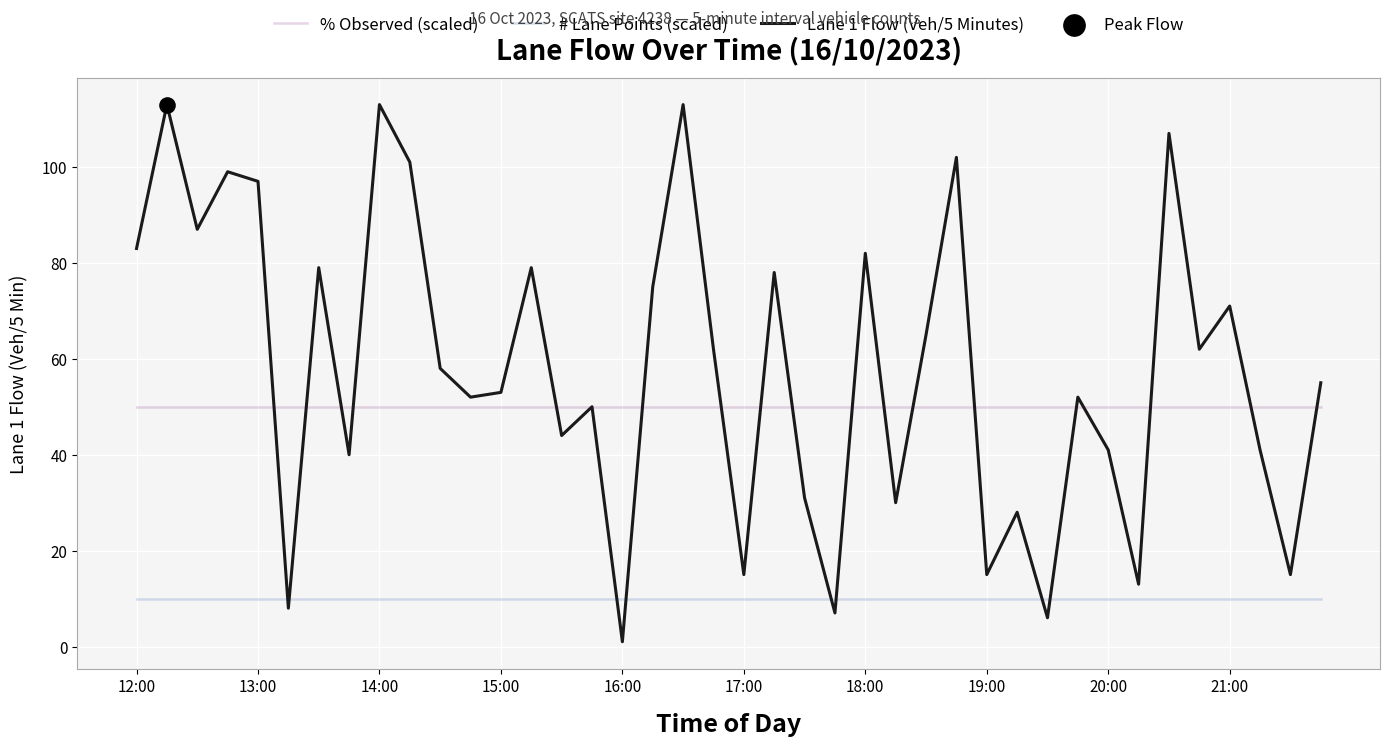

Which series has the largest range (max minus min)?

Lane 1 Flow (Veh/5 Minutes)